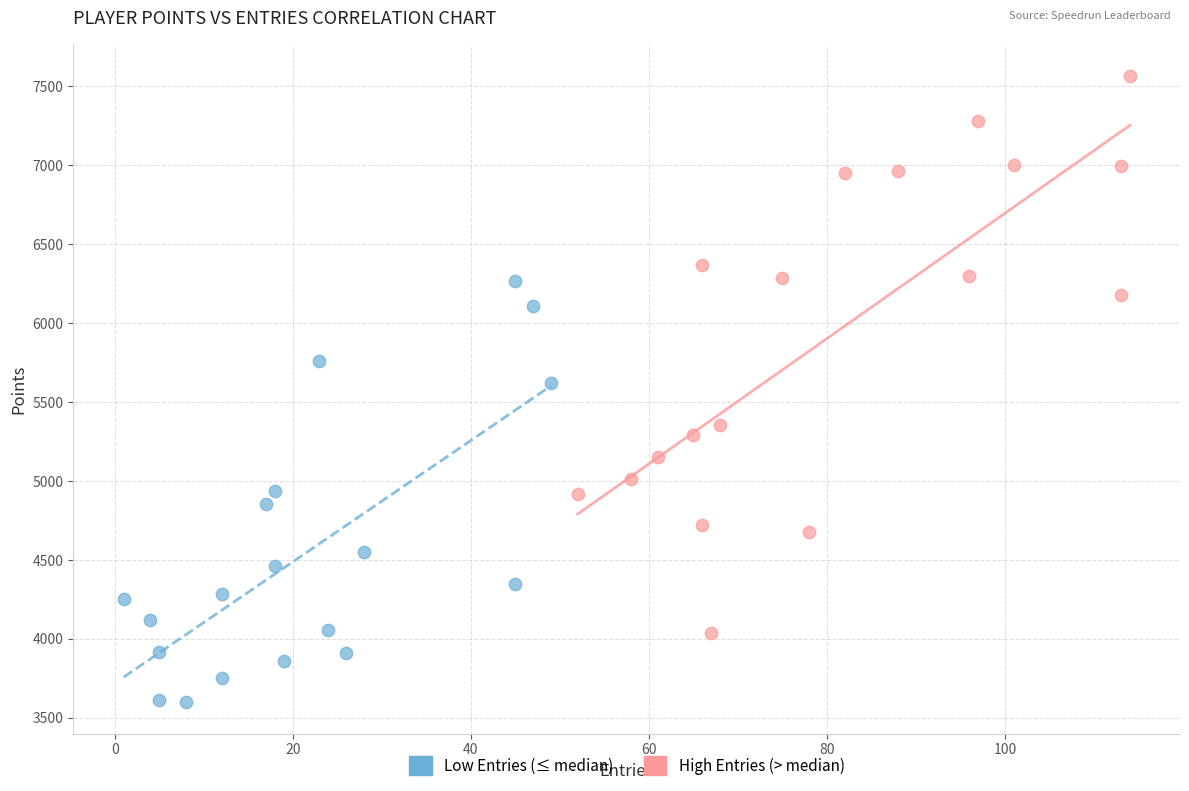

Which series has the widest spread of Y values?

High Entries (> median)